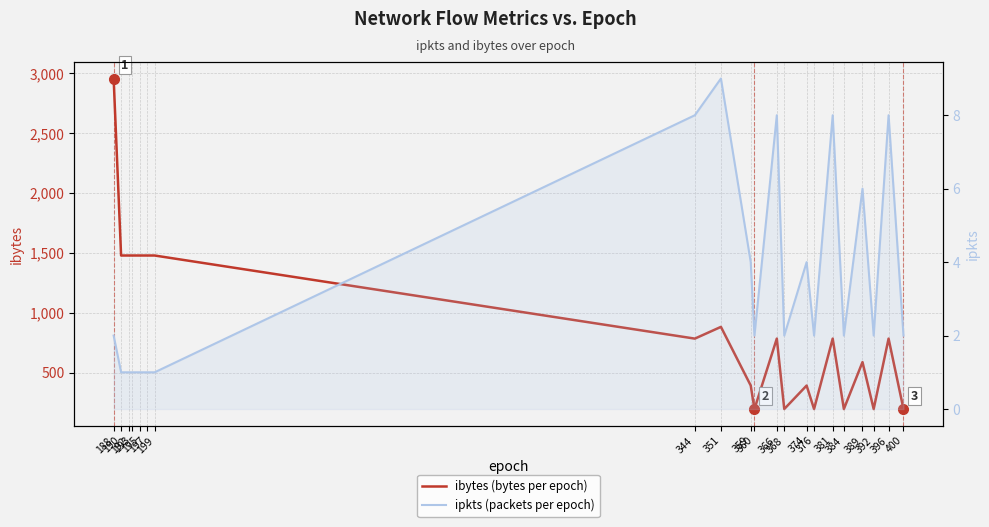

The ibytes (bytes per epoch) series shows 265 at 360. True or false?

False